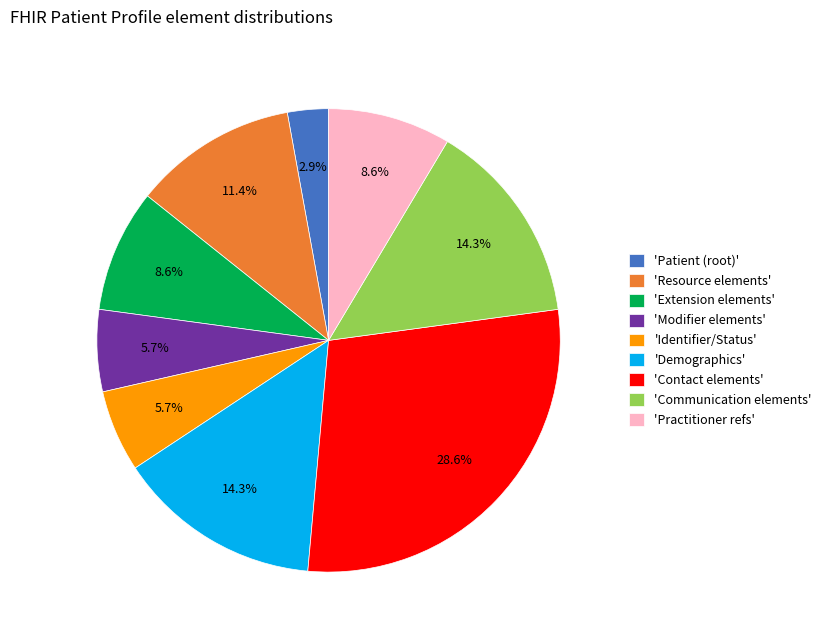

Between 'Patient (root)' and 'Practitioner refs', which is larger?

'Practitioner refs'